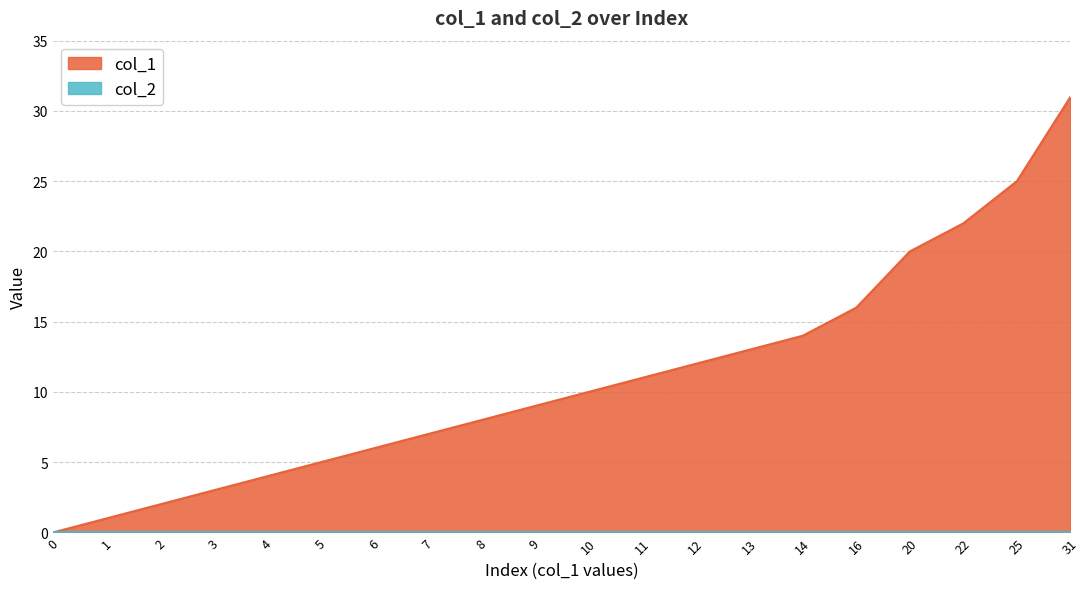

Reading left to right, list all the values displayed in this chart.

0	1	2	3	4	5	6	7	8	9	10	11	12	13	14	16	20	22	25	31